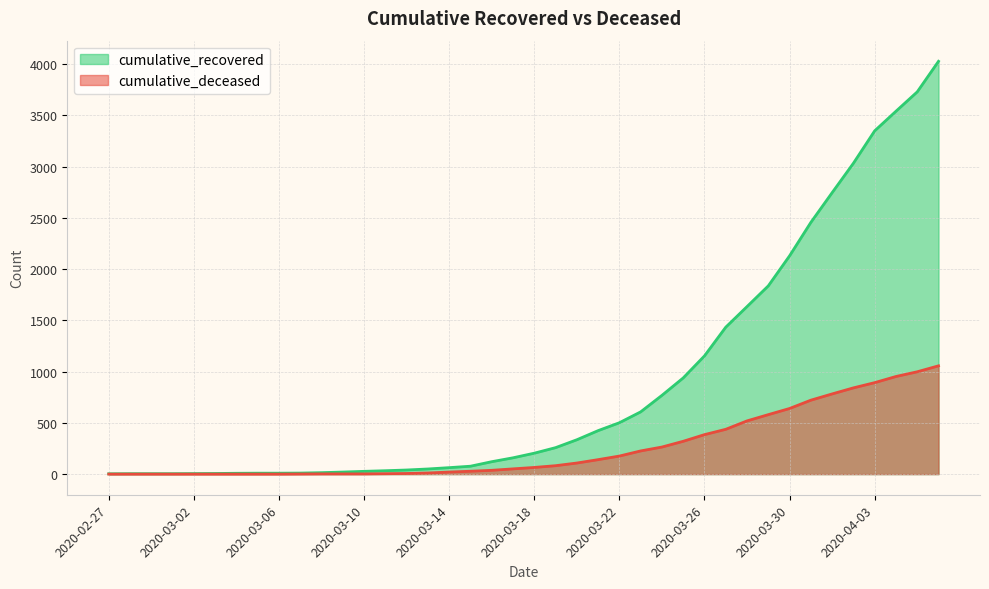

What is the label of the 16th point from the left?

2020-03-13